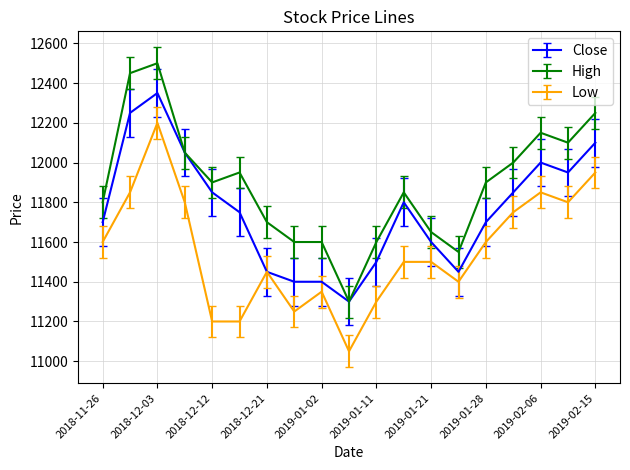

List the series in order of their peak value, lowest first.

Low, Close, High